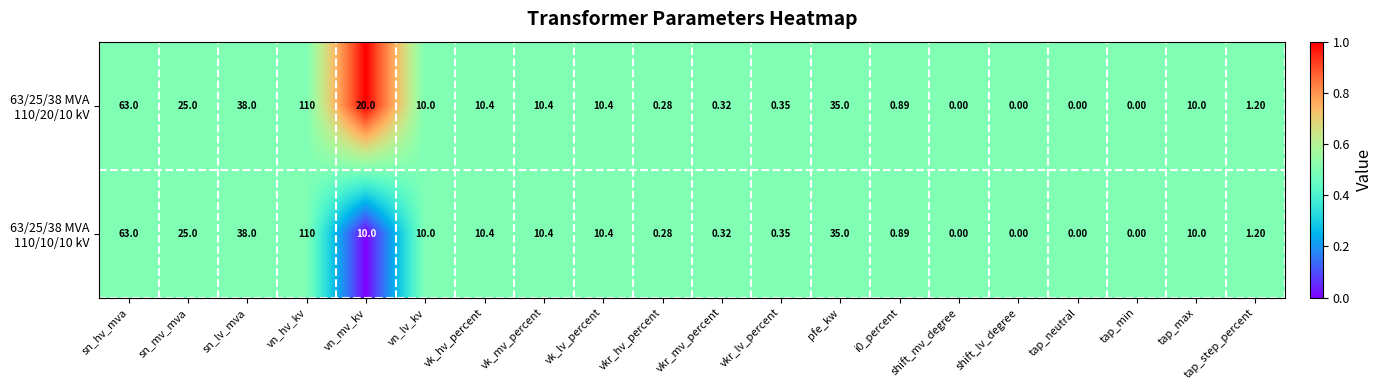

At which category is the sum across all series the highest?

vn_hv_kv